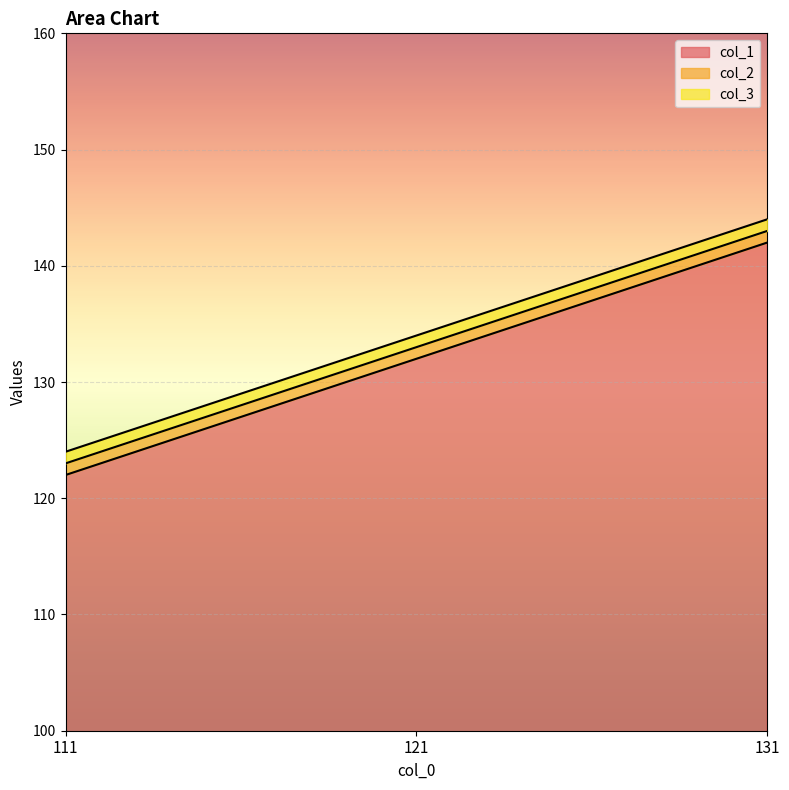

Between 111 and 131, which series saw the biggest shift?

col_1